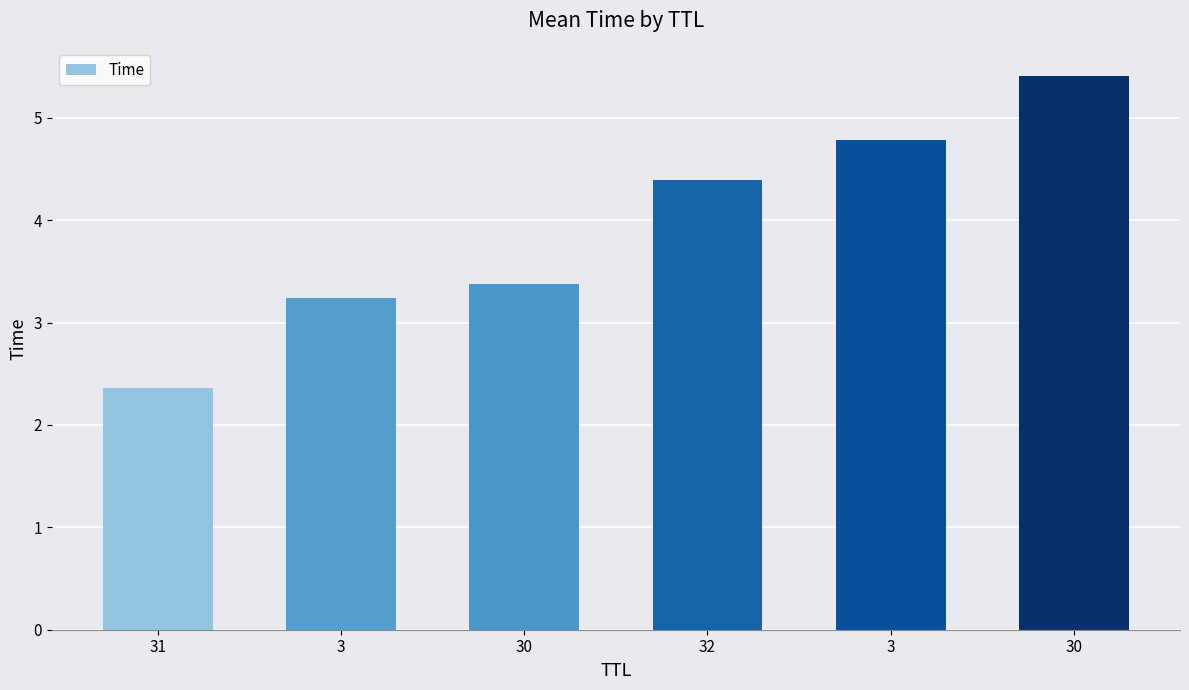

Reading right to left, list all the values displayed in this chart.

5.4	4.8	4.4	3.4	3.2	2.4